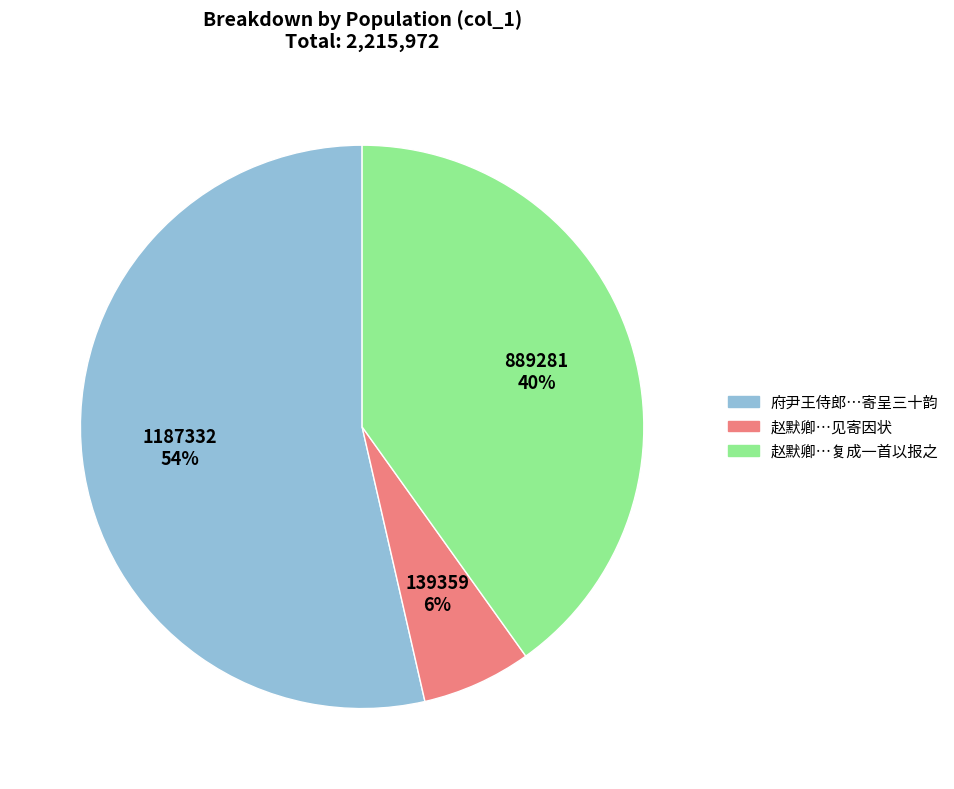

How many slices are in this pie chart?

3